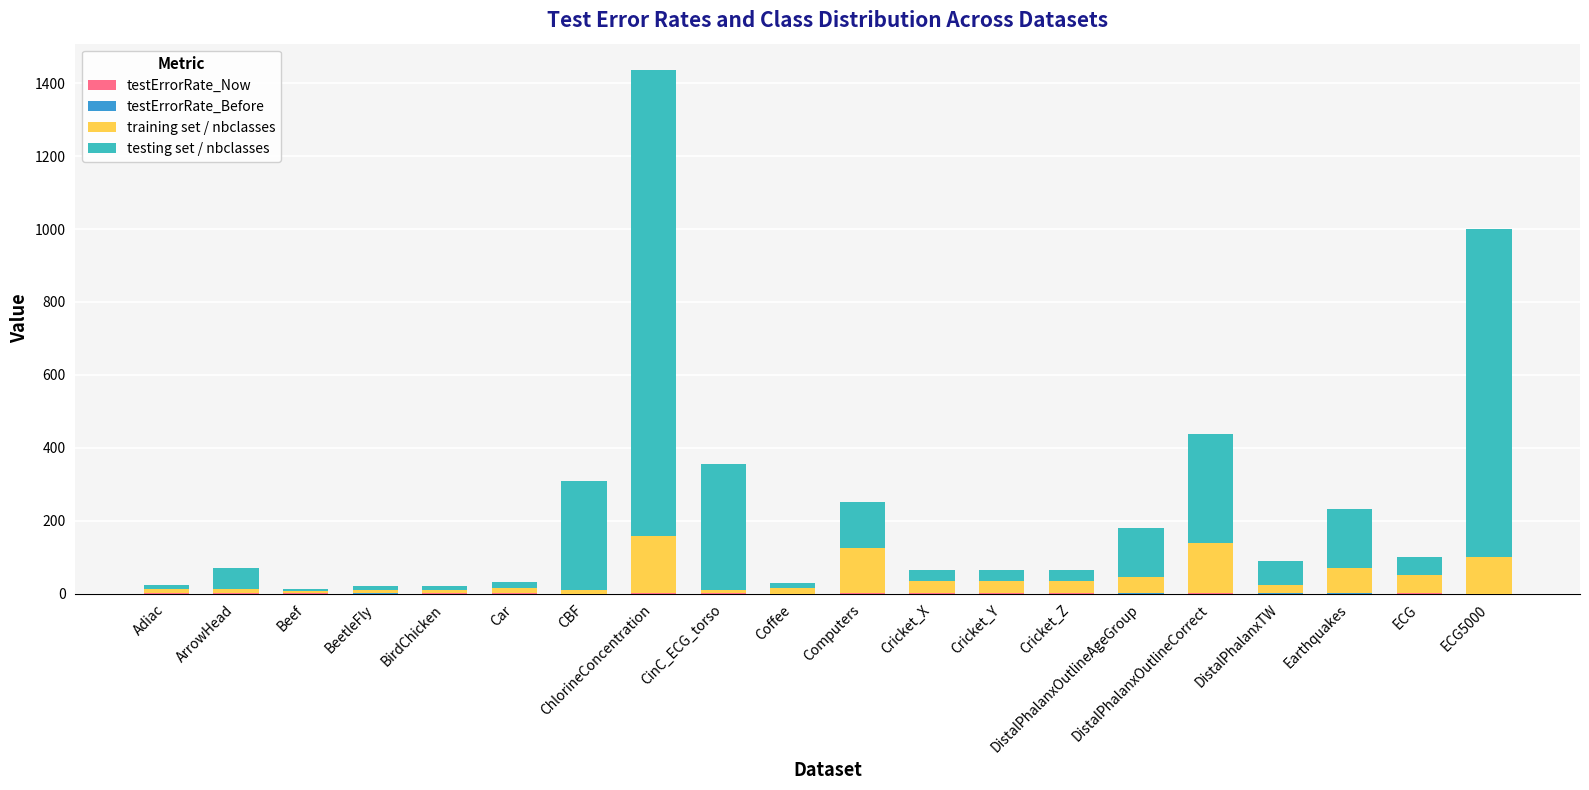

At which category is the sum across all series the highest?

ChlorineConcentration